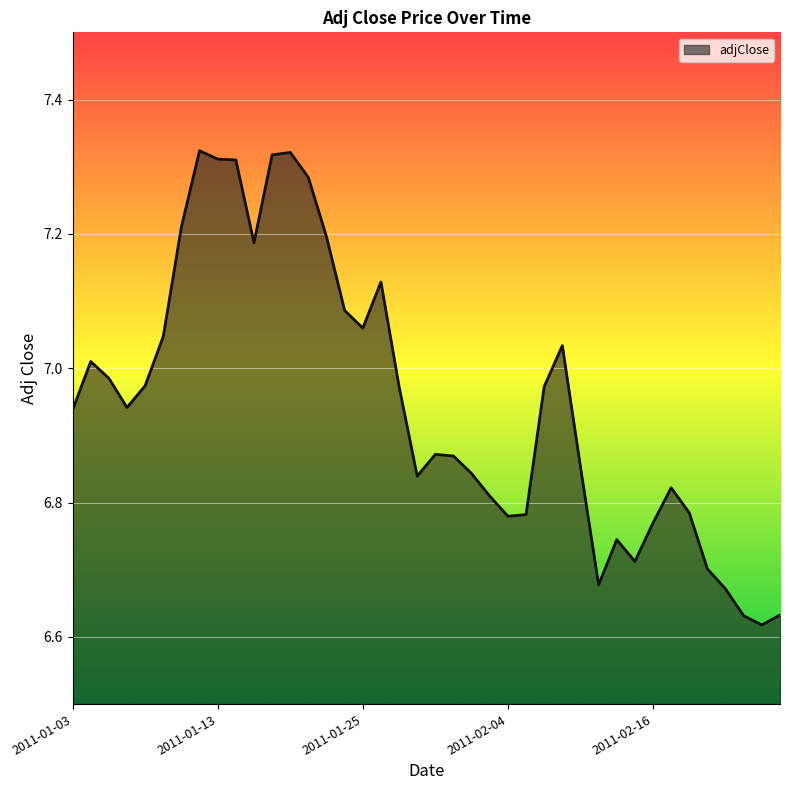

True or false: the data has more than 1 interior local peaks.

True